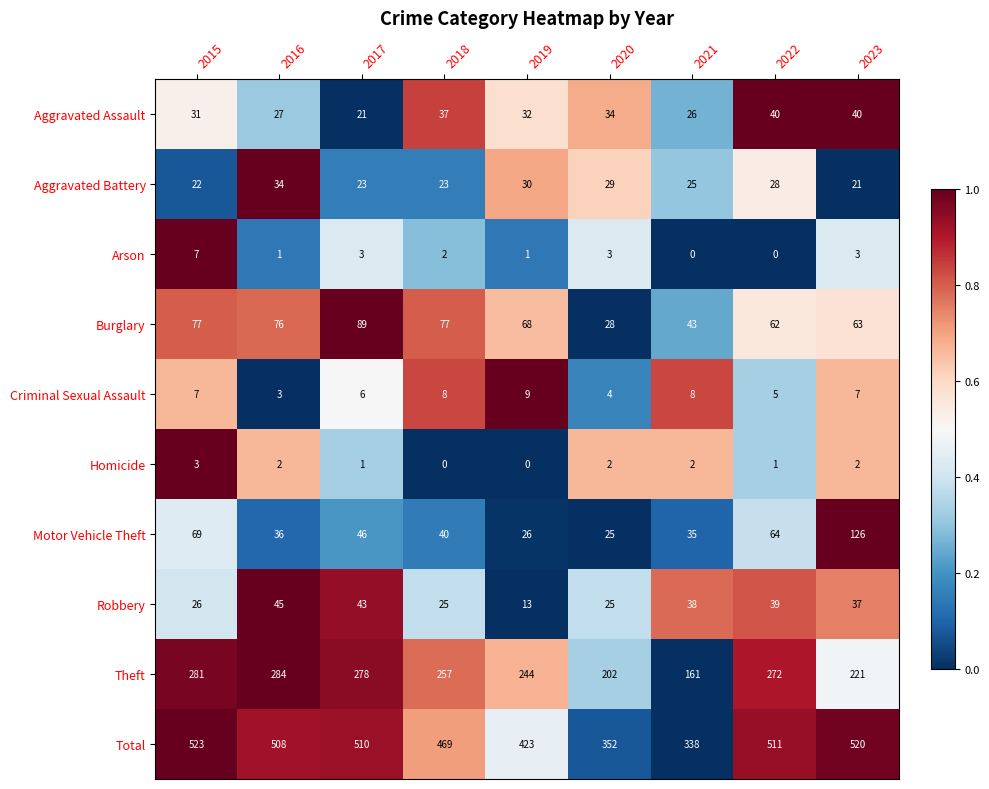

Count the number of categories in the chart.

9